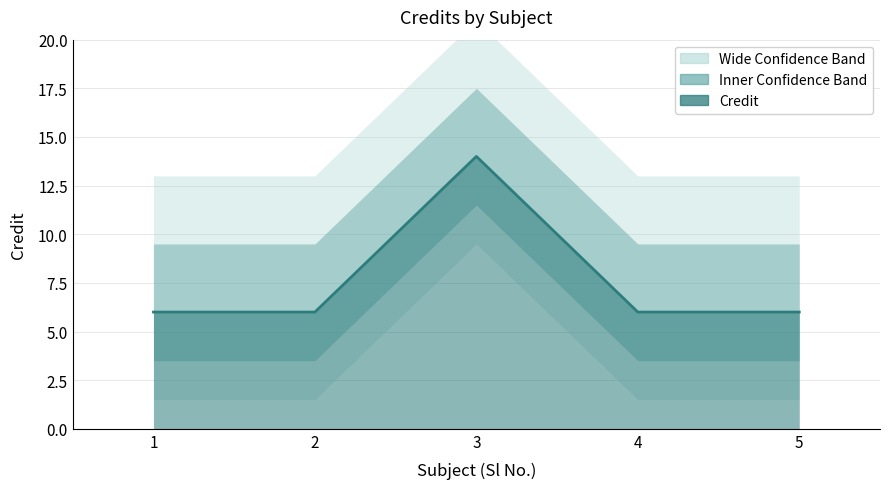

Rank the categories by value from lowest to highest.

1, 2, 4, 5, 3